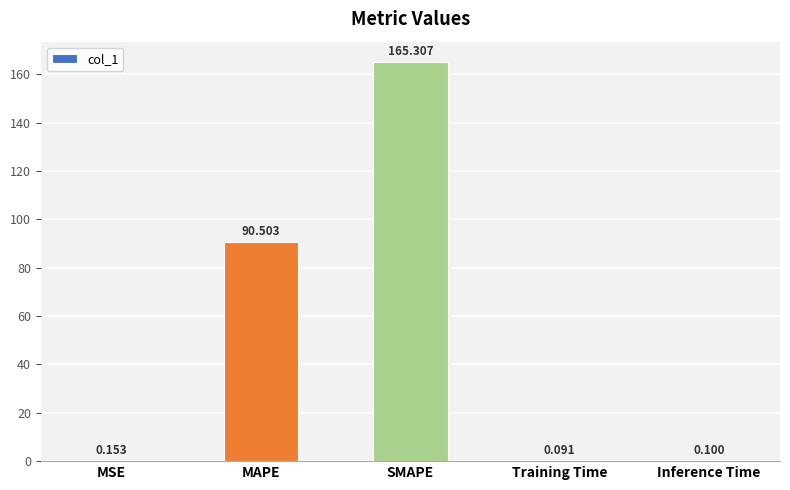

Which label corresponds to the largest value in the chart?

SMAPE